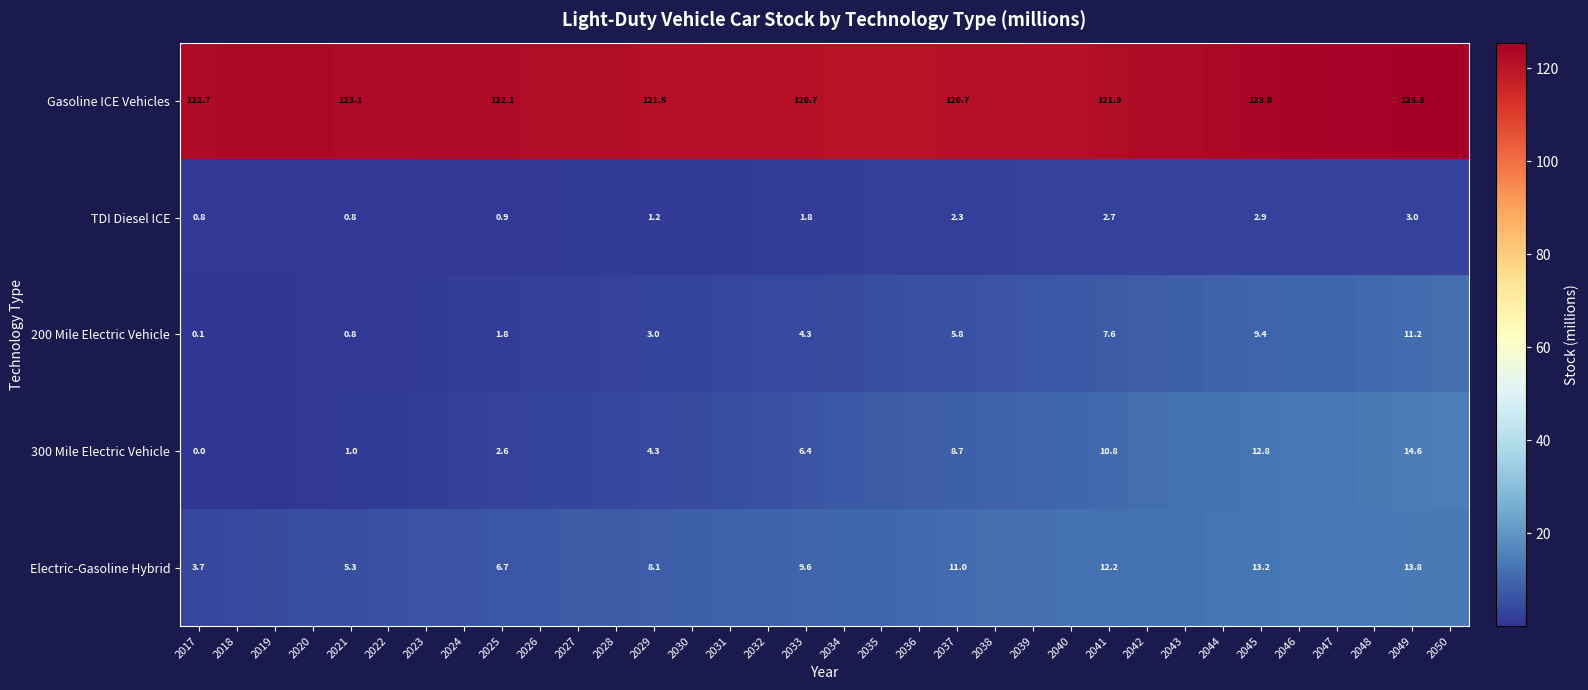

What is the difference between the second highest and minimum values in the Electric-Gasoline Hybrid series?

10.1